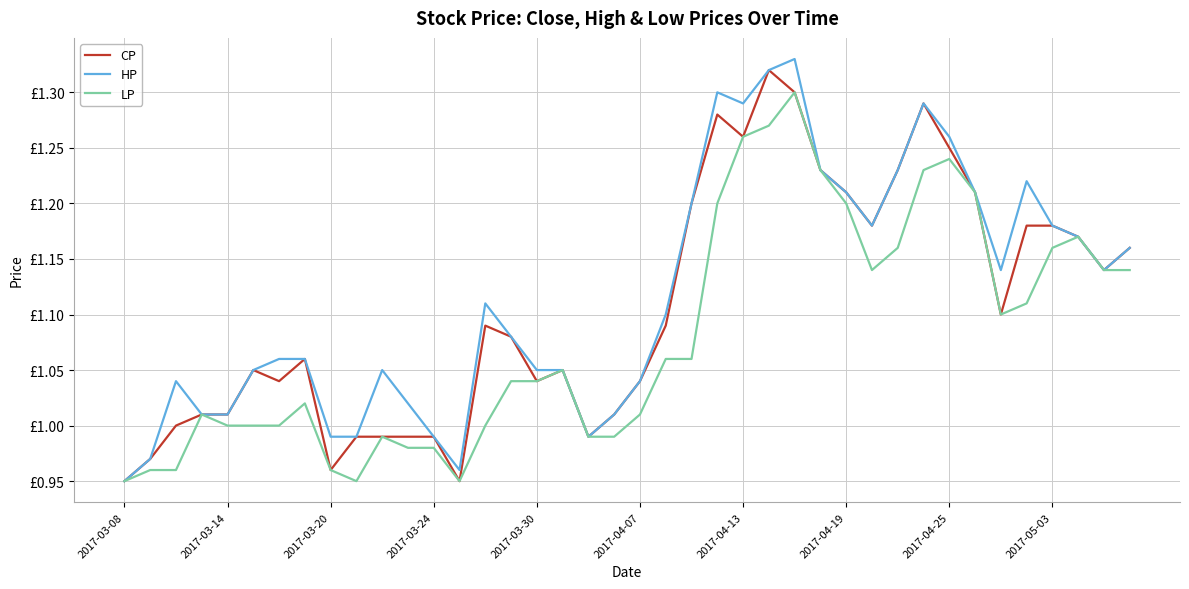

List the labels in order of LP value, largest first.

26, 25, 24, 32, 27, 31, 33, 23, 28, 37, 30, 36, 29, 38, 39, 35, 34, 21, 22, 17, 15, 16, 2017-04-19, 2017-03-24, 20, 2017-03-30, 2017-04-07, 2017-04-13, 14, 10, 18, 19, 11, 12, 2017-03-14, 2017-03-20, 2017-04-25, 2017-03-08, 2017-05-03, 13